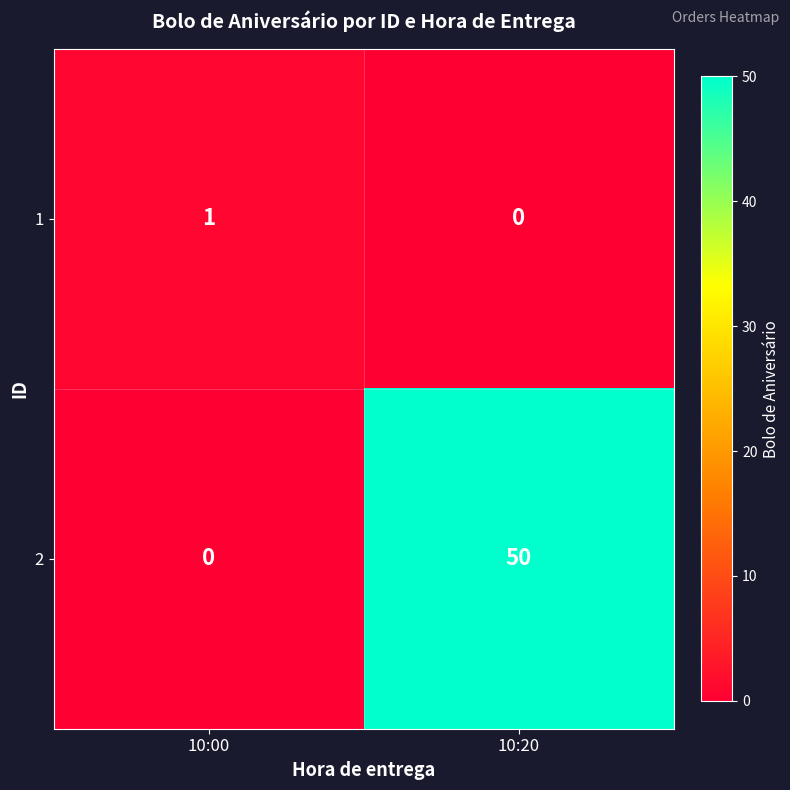

Rank the series by their average value, from lowest to highest.

1, 2